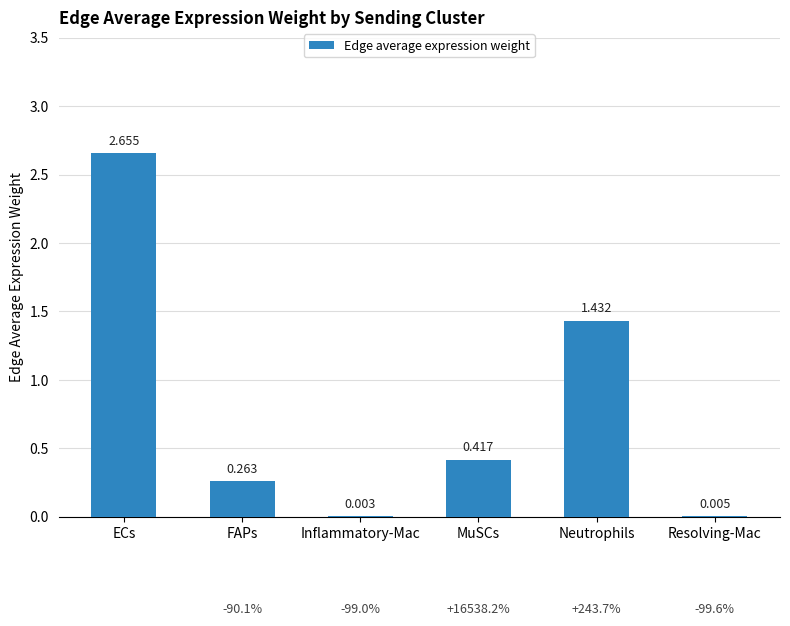

At which label is the value closest to 1?

Neutrophils